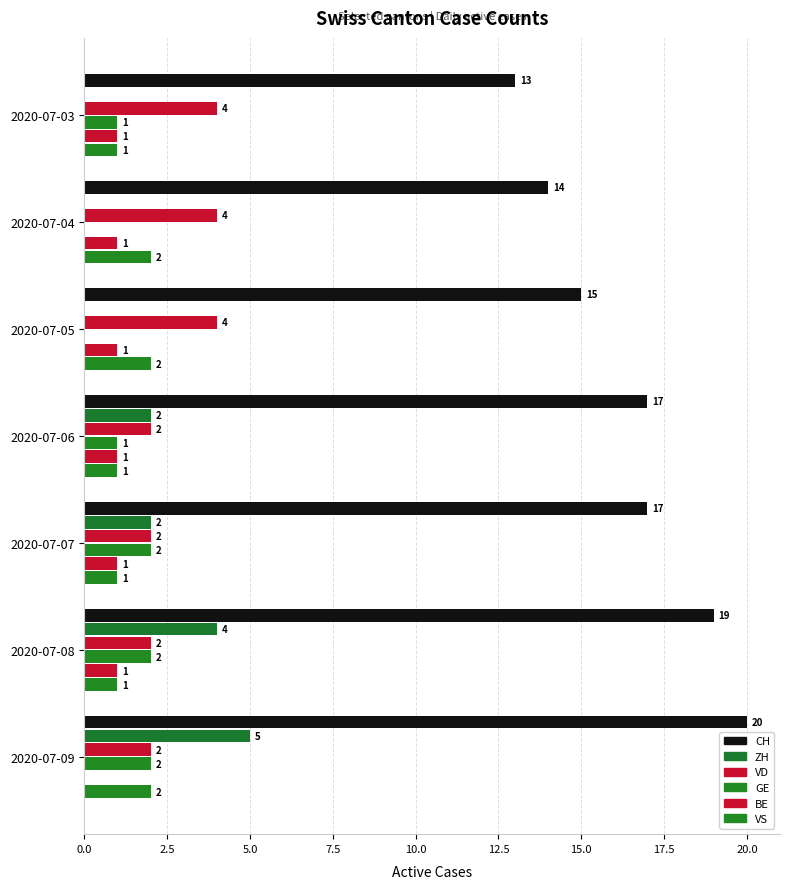

Count the number of data series in this chart.

6